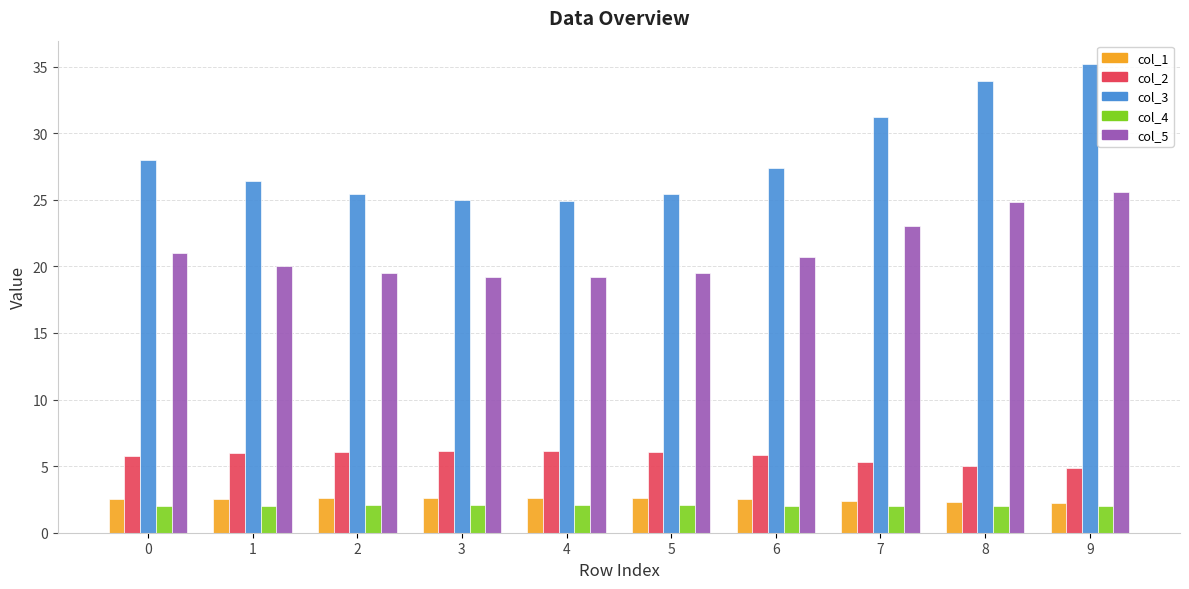

Is the value of col_1 at 1 greater than the value of col_3 at 2?

No